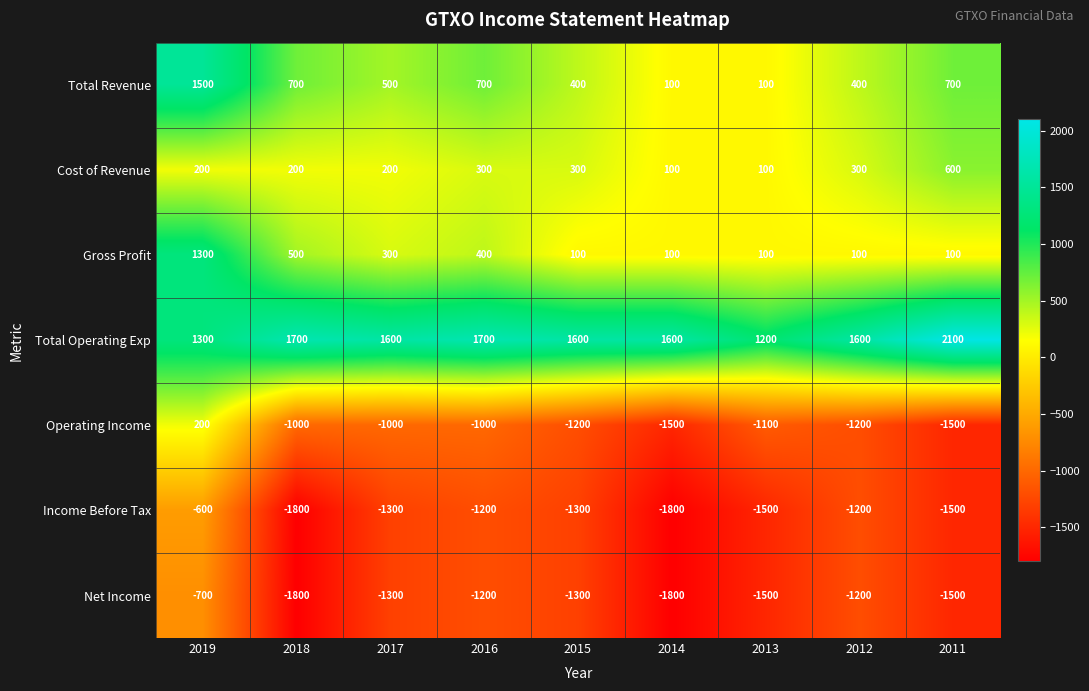

Read the Total Revenue value at 2019.

1500